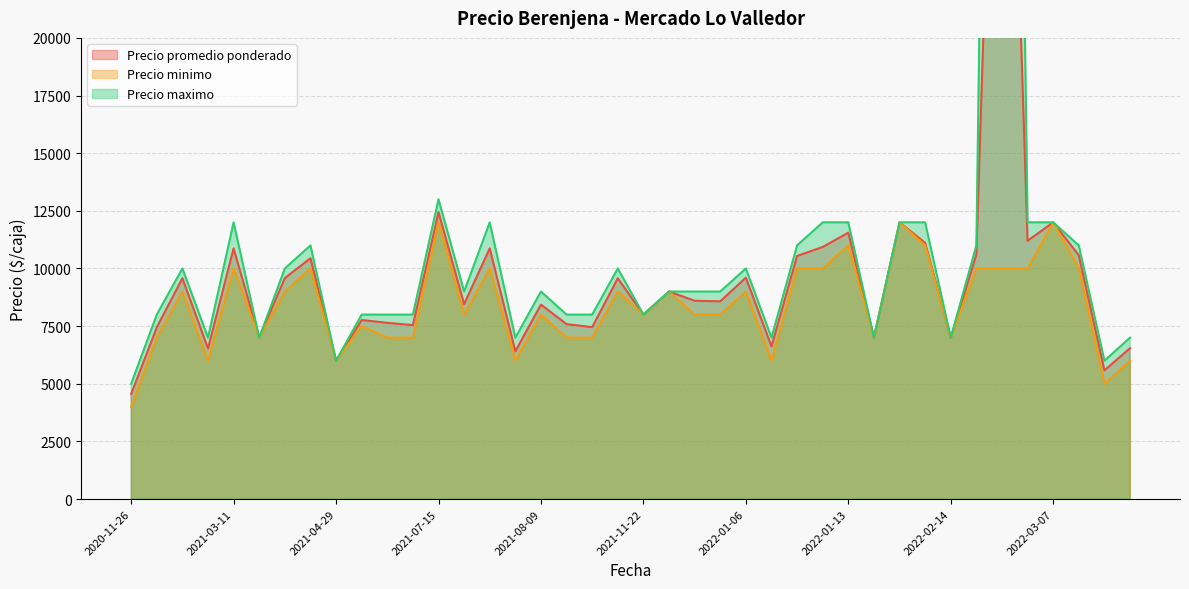

Which has a higher value, 2022-03-02 or 2022-01-13?

2022-03-02